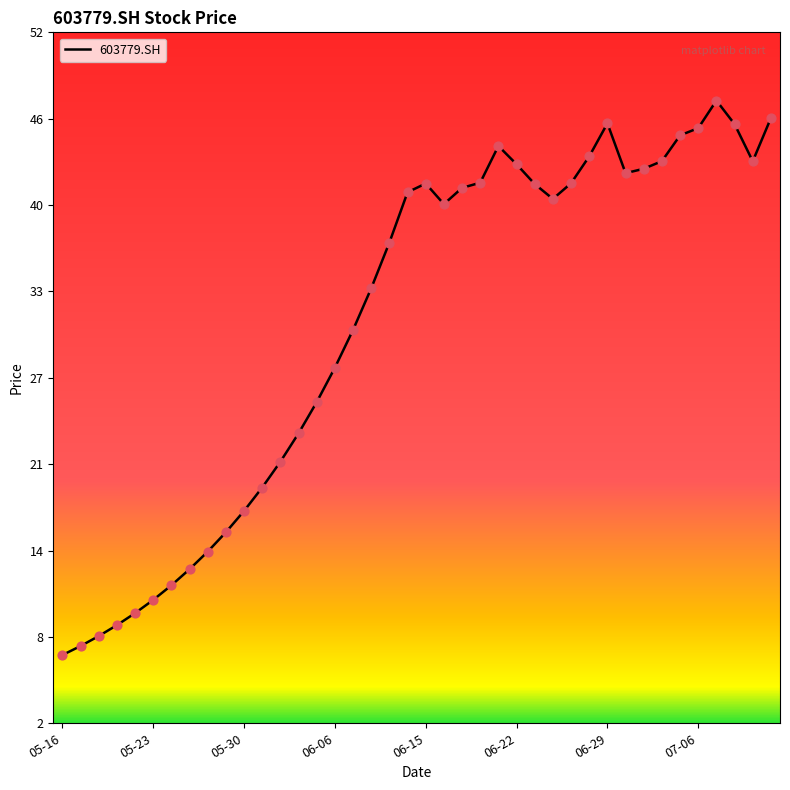

What is the smallest value displayed?

6.6